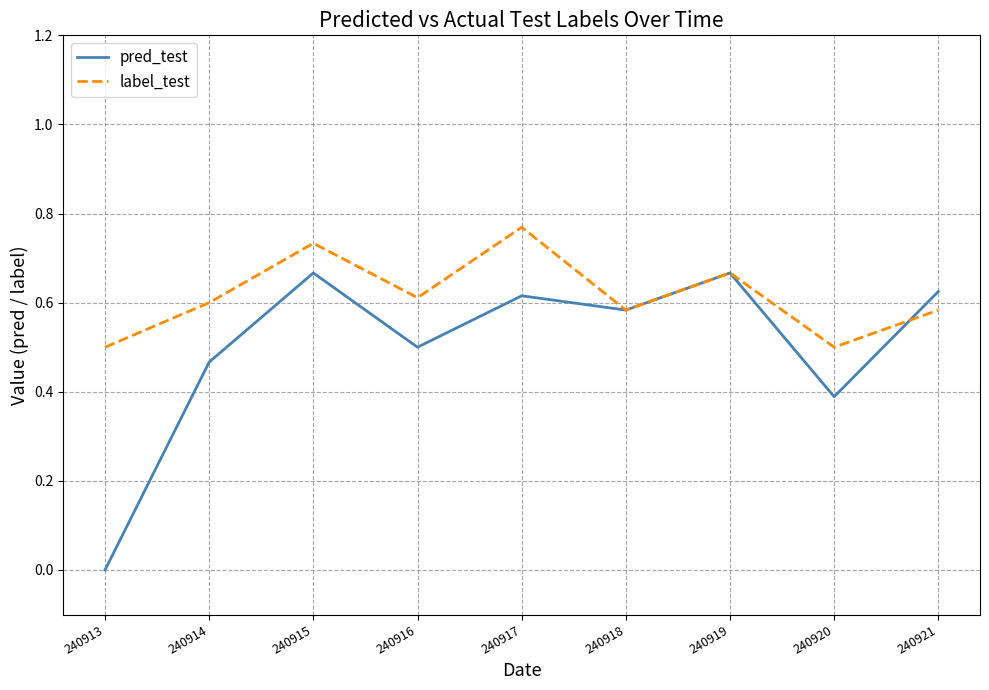

The value of label_test at 240913 is 0.5. True or false?

True